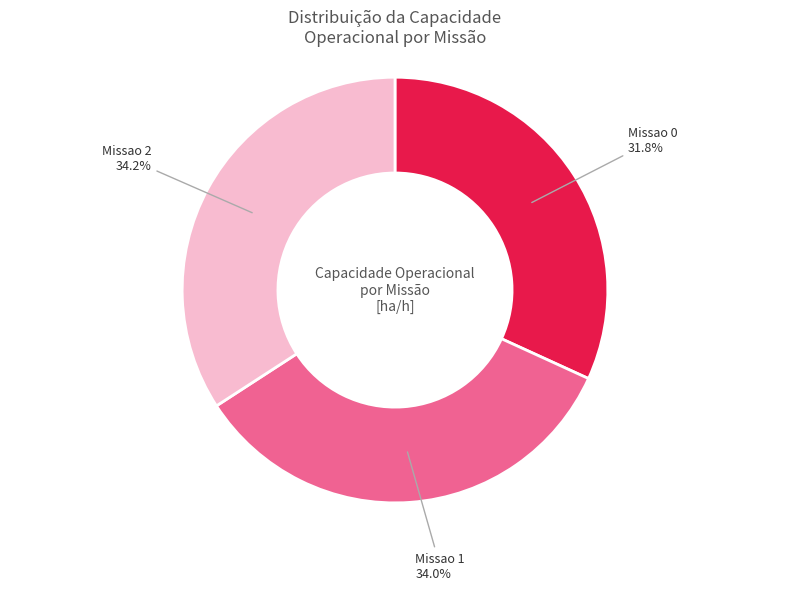

Which slice is the smallest?

Missao 0